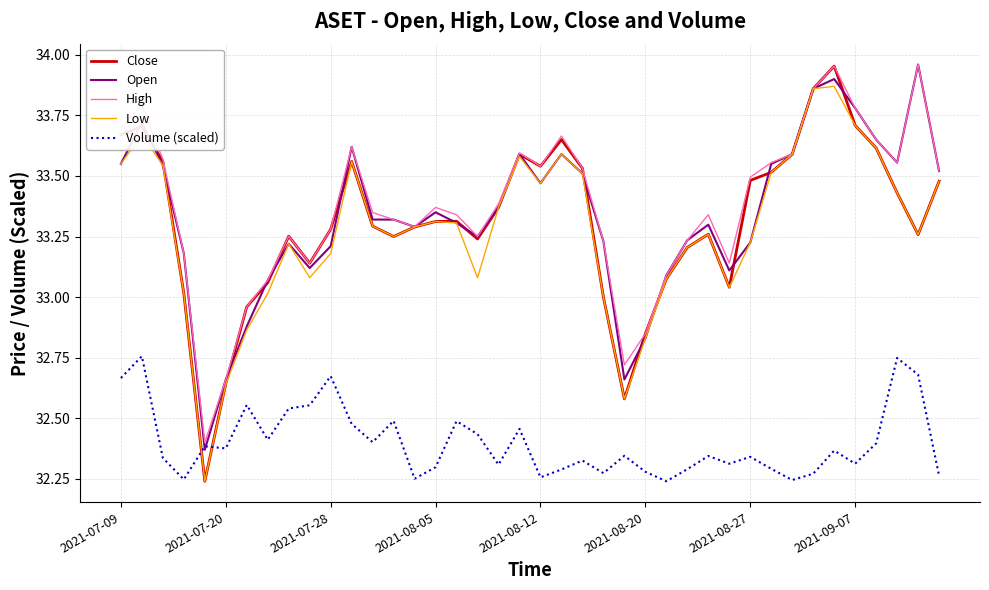

Which series has the largest range (max minus min)?

Close